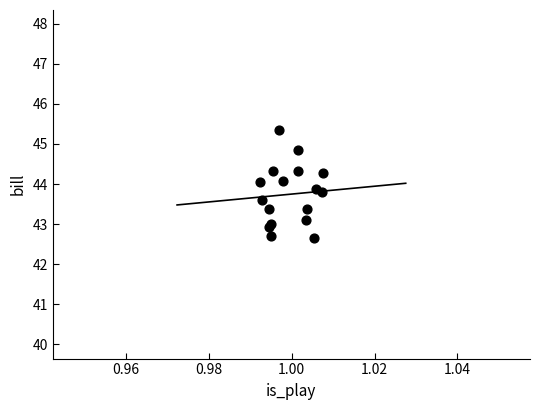

What is the range of Y values (max minus min)?

2.7